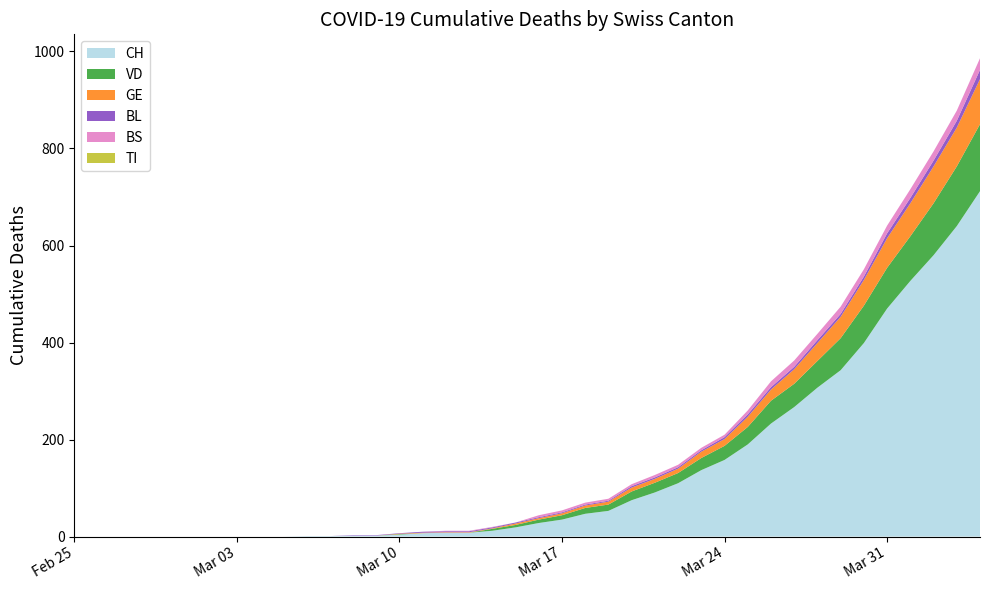

Reading left to right, what are all the values shown in this chart?

CH: 0	0	0	0	0	0	0	0	0	0	1	1	2	2	4	7	8	8	12	19	28	35	47	53	75	91	110	137	158	190	233	267	307	343	399	470	527	580	640	712
VD: 0	0	0	0	0	0	0	0	0	0	0	0	0	0	1	0	0	0	4	5	7	9	12	13	18	20	21	25	29	36	47	48	55	66	77	84	92	107	123	138
GE: 0	0	0	0	0	0	0	0	0	0	0	0	0	0	1	1	1	1	1	3	3	4	5	6	8	8	9	13	14	21	23	30	37	44	53	61	68	76	80	93
TI: 0	0	0	0	0	0	0	0	0	0	0	0	0	0	0	0	0	0	0	0	0	0	0	0	0	0	0	0	0	0	0	0	0	0	0	0	0	0	0	0
BL: 0	0	0	0	0	0	0	0	0	0	0	0	1	1	1	2	2	2	2	2	2	2	2	2	3	3	3	3	4	5	5	5	6	6	7	10	11	12	14	19
BS: 0	0	0	0	0	0	0	0	0	0	0	0	0	0	0	0	1	1	1	0	4	4	4	4	4	5	5	5	5	8	12	13	13	15	15	16	18	19	21	24